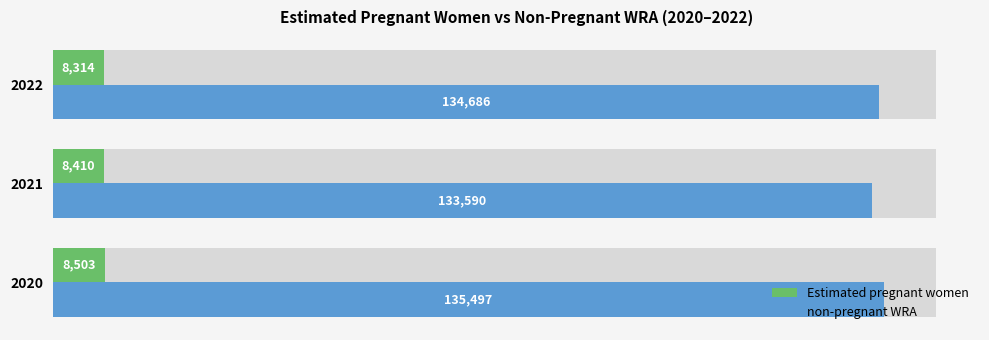

Does the chart contain any negative values?

No